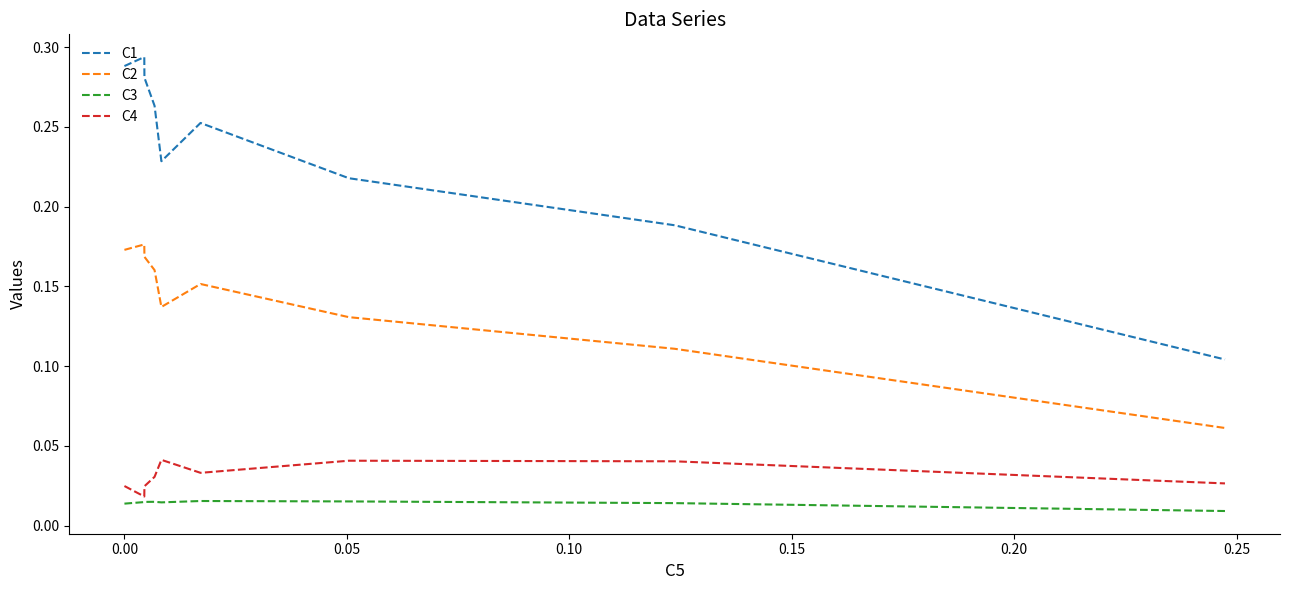

How many interior local peaks does the C1 series have?

2